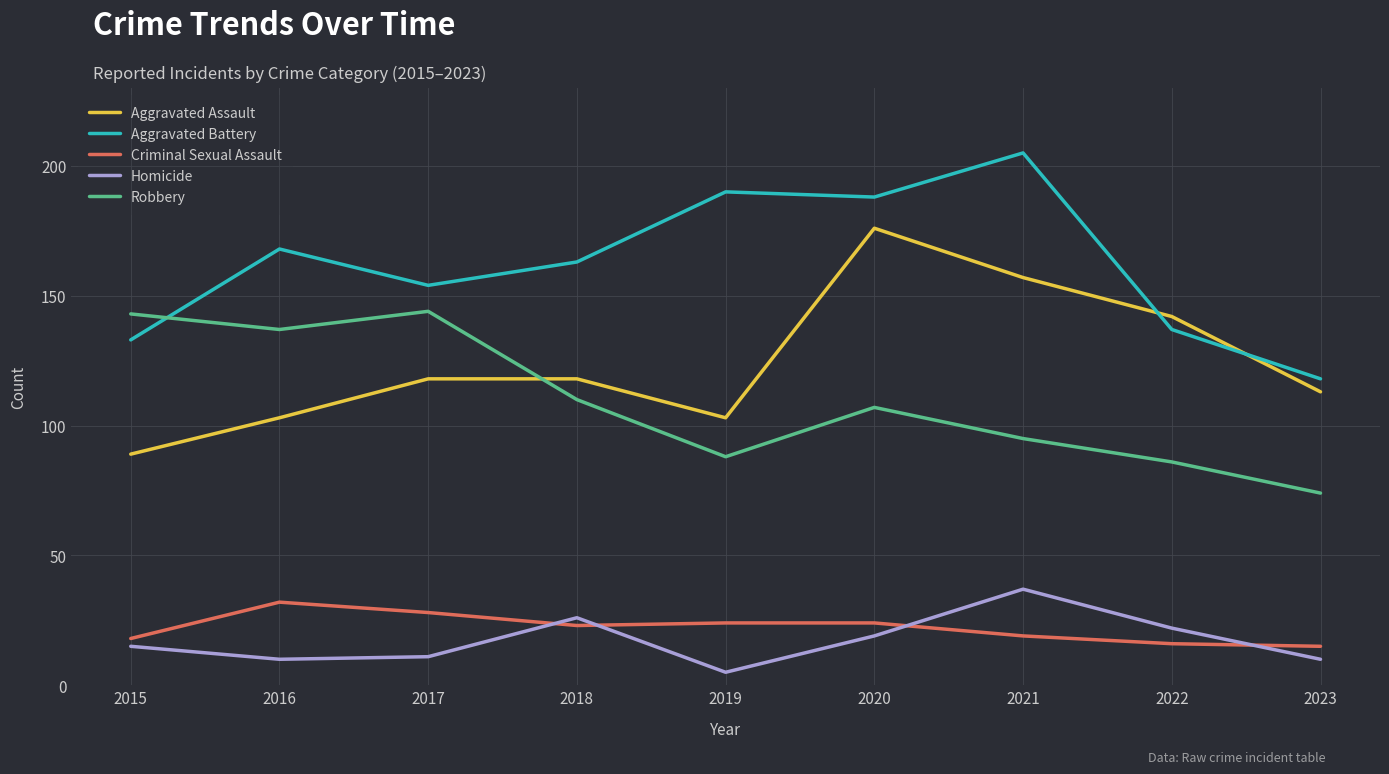

Is the value of Robbery at 2019 greater than the value of Homicide at 2016?

Yes